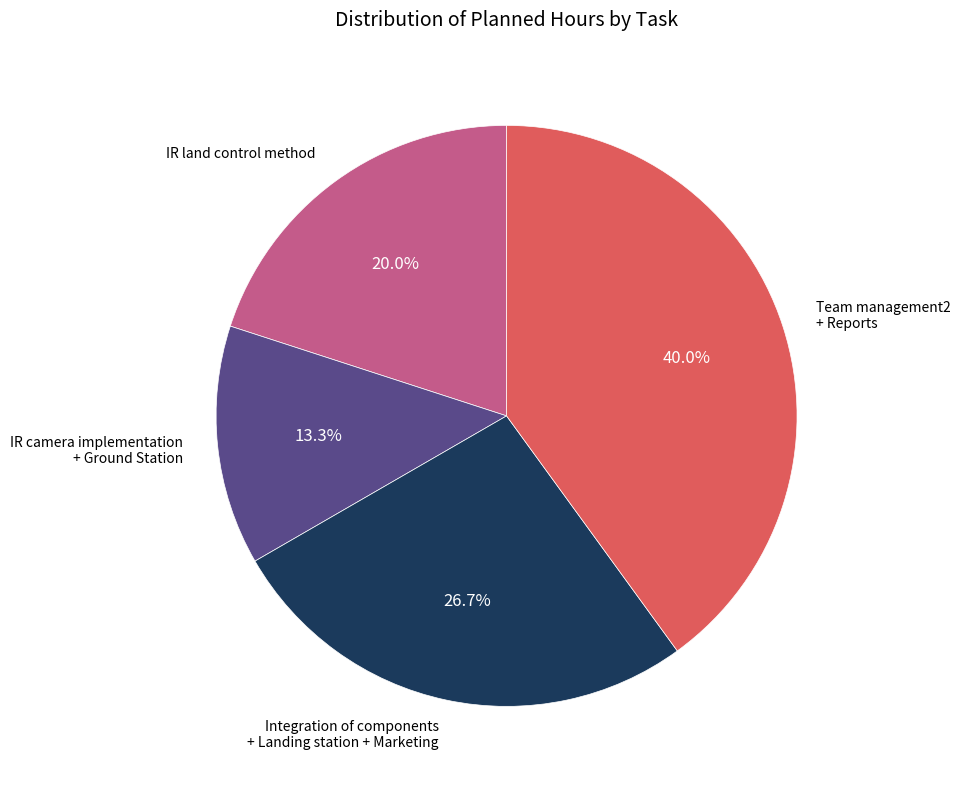

Which category has the smallest portion of the pie?

IR camera implementation + Ground Station